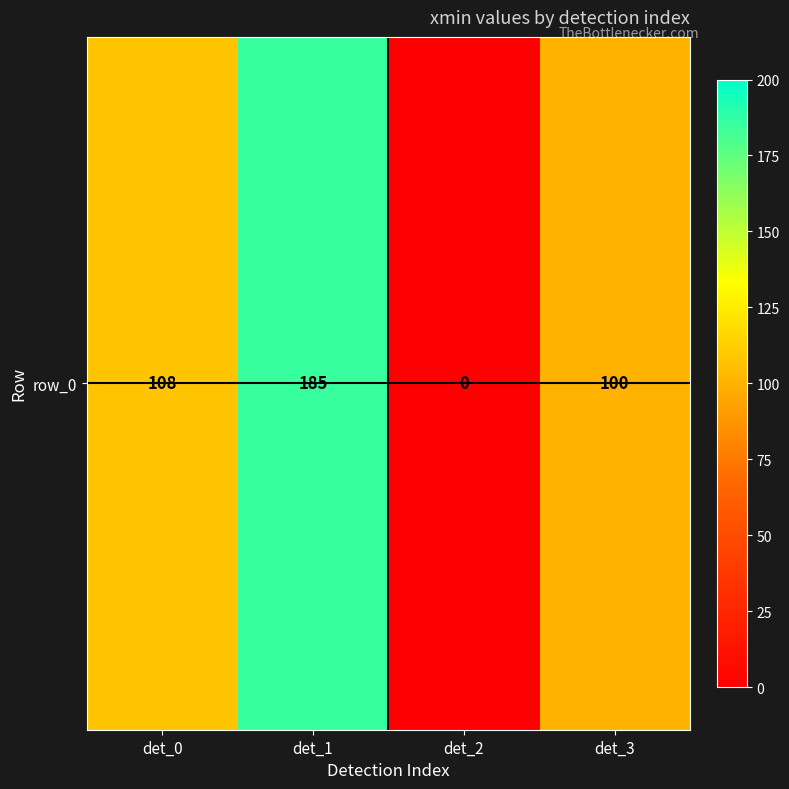

What is the difference between the maximum and minimum values?

185